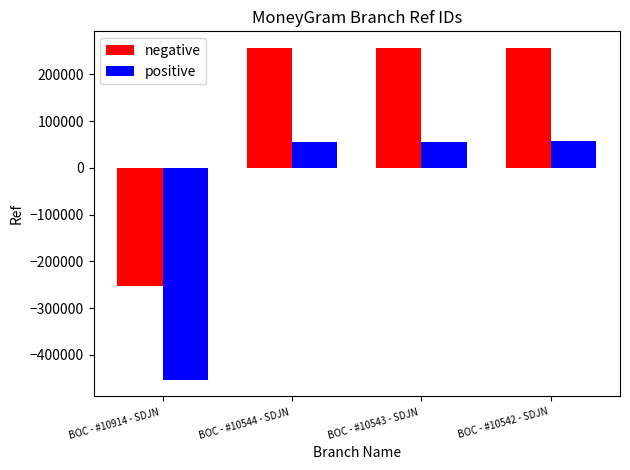

What is the total value across all series at BOC - #10542 - SDJN ?

312830